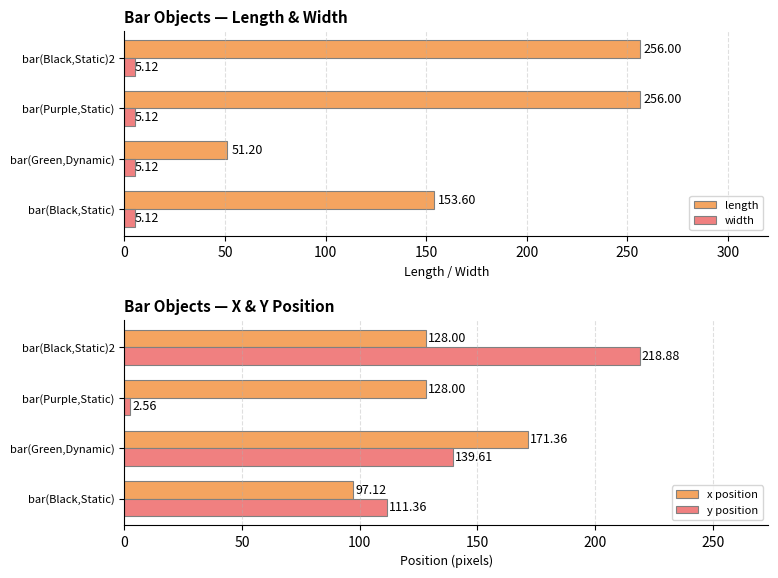

List the series in order of their peak value, lowest first.

width, x position, y position, length